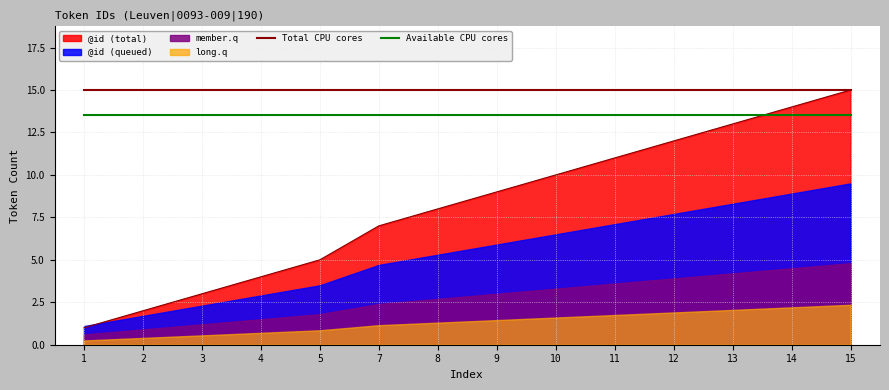

Read the Available CPU cores value at 11.

13.5